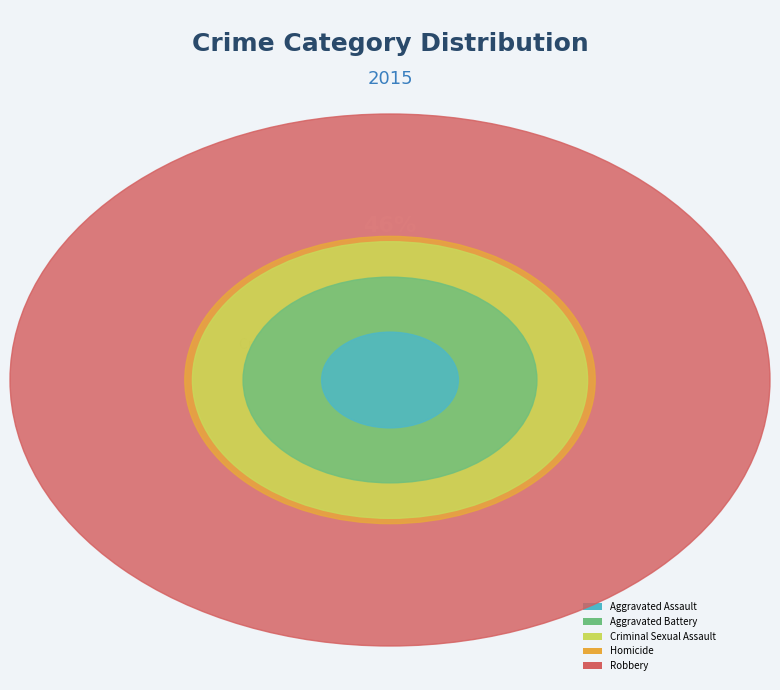

Rank the categories by value from lowest to highest.

Homicide, Criminal Sexual Assault, Aggravated Assault, Aggravated Battery, Robbery